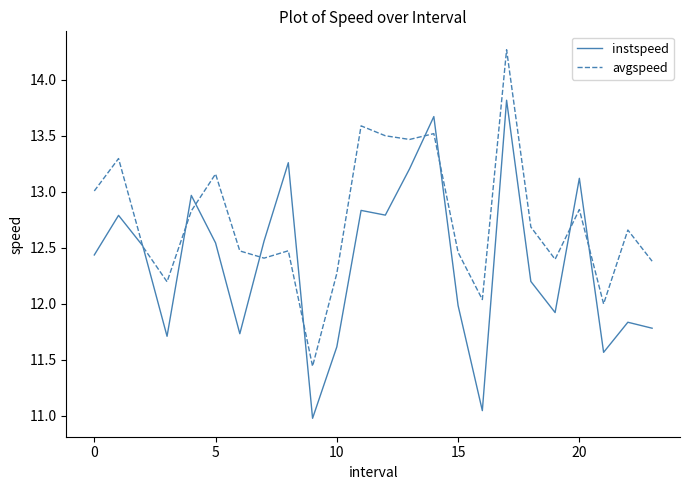

Which series has the largest total across all categories?

avgspeed